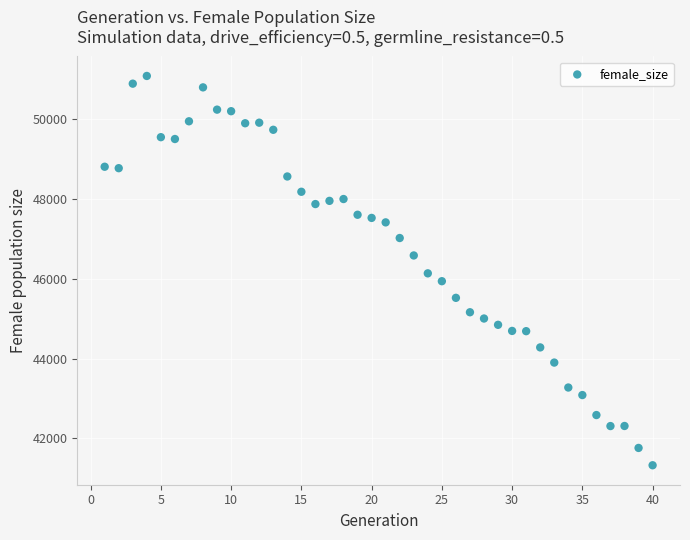

What is the range of Y values (max minus min)?

9755